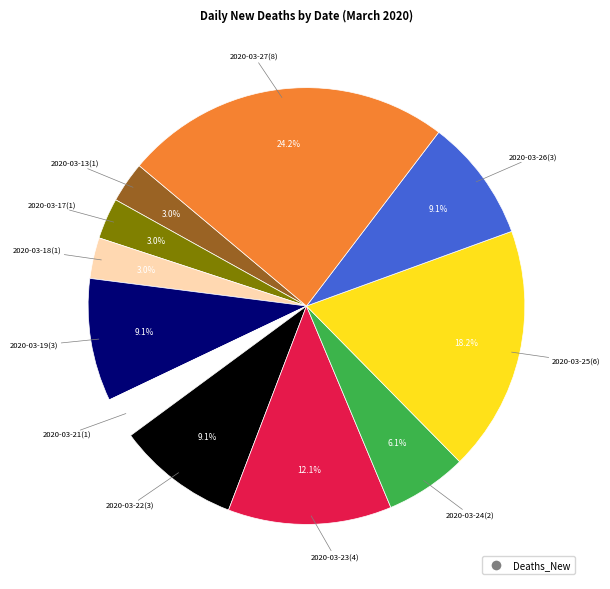

Does any single category account for the majority?

No